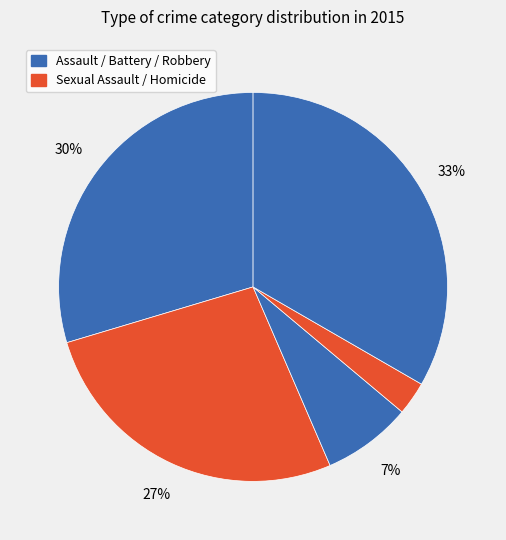

How many slices are in this pie chart?

5